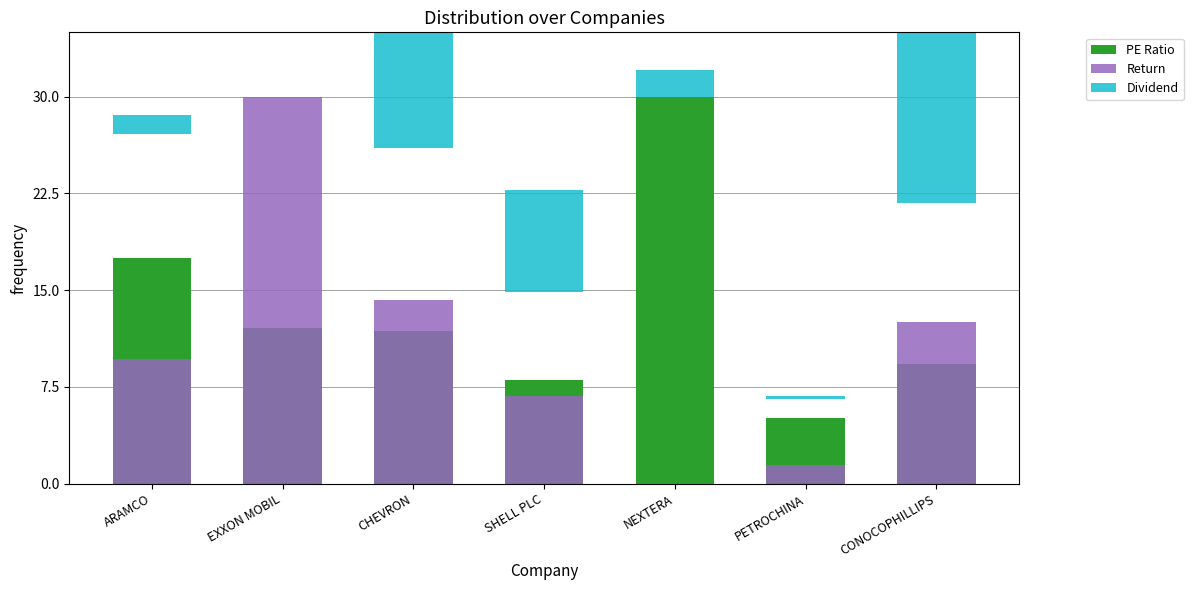

At CONOCOPHILLIPS, list the series in order from largest to smallest.

Dividend, Return, PE Ratio